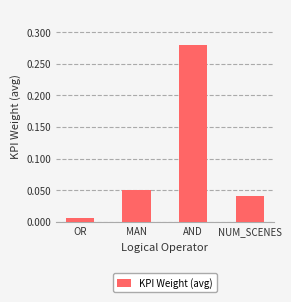

The chart shows a value of 0.0 at MAN. True or false?

False